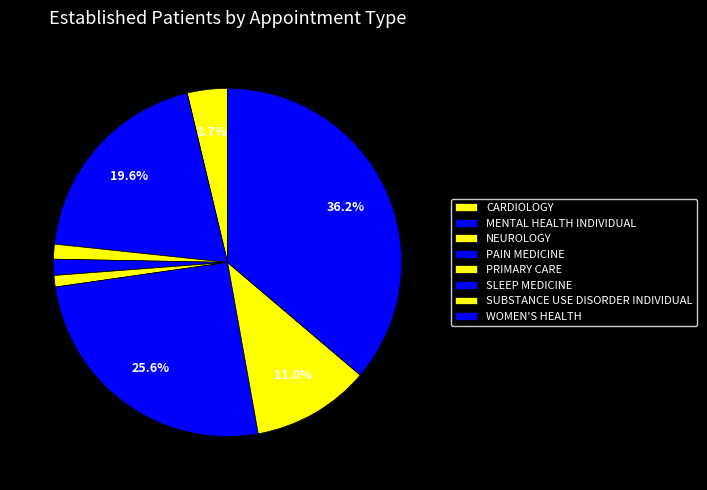

The PAIN MEDICINE slice represents 11% of the pie. True or false?

False